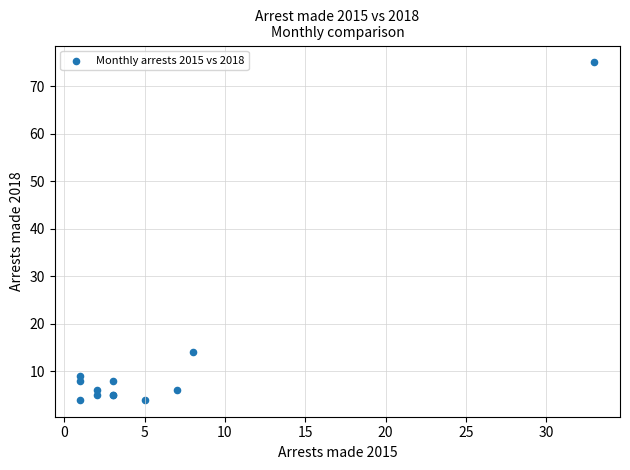

What Y value in the scatter plot is closest to 39?

14